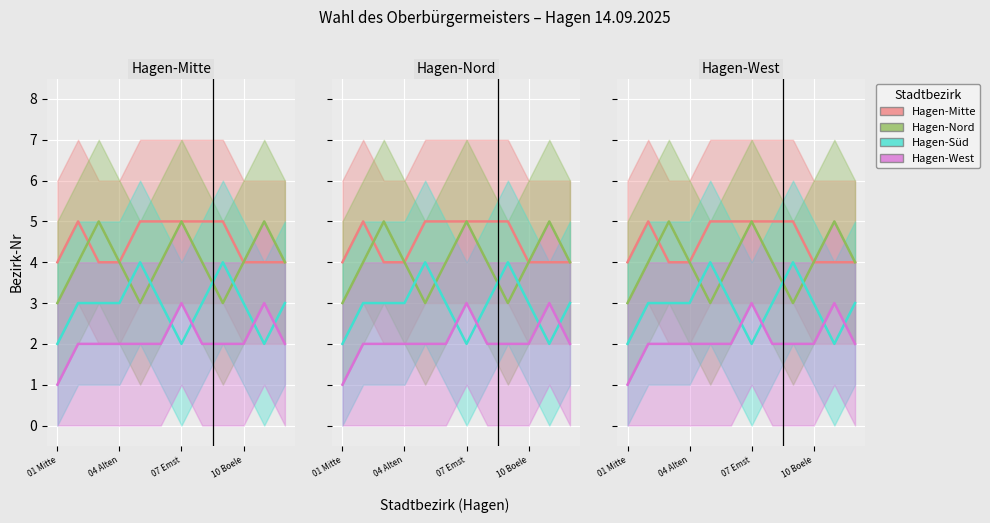

What position from the left is 7?

8